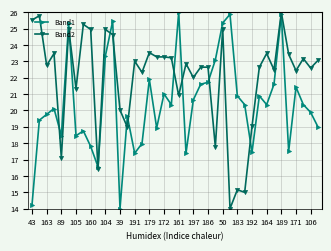

What is the value of the Band2 point at the 12th from the left?

24.6